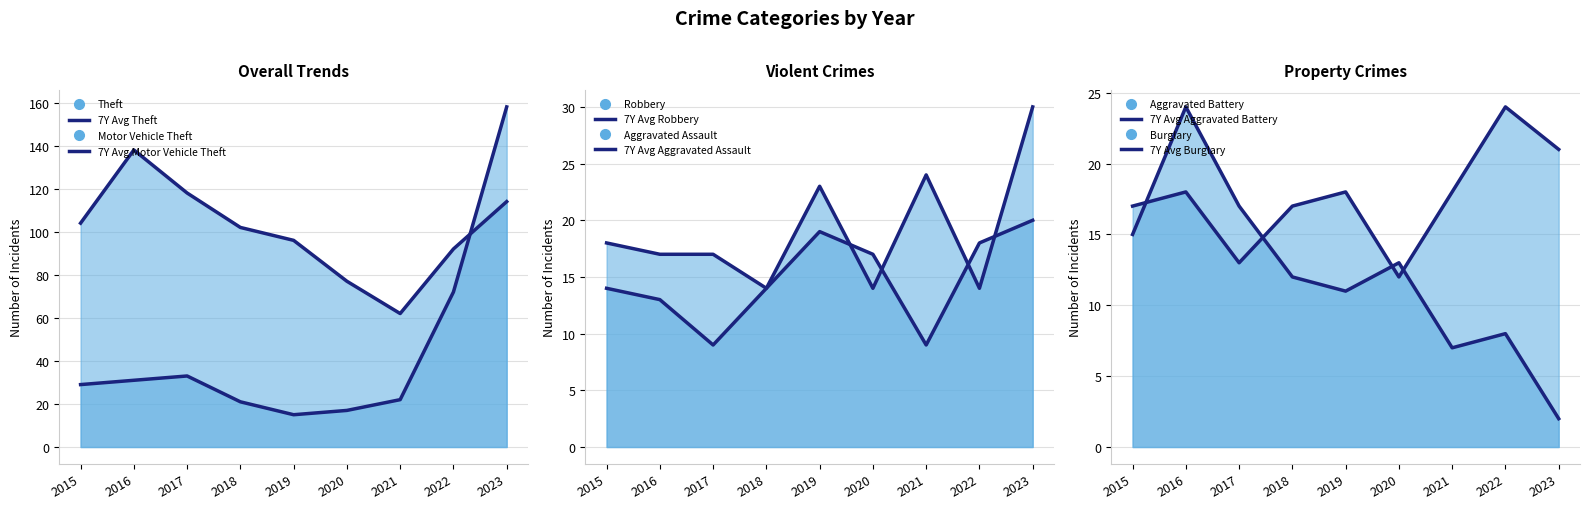

Reading left to right, list all the values displayed in this chart.

Avg Theft: 2015=104	2016=138	2017=118	2018=102	2019=96	2020=77	2021=62	2022=92	2023=114
Avg Motor Vehicle Theft: 2015=29	2016=31	2017=33	2018=21	2019=15	2020=17	2021=22	2022=72	2023=158
Avg Robbery: 2015=18	2016=17	2017=17	2018=14	2019=23	2020=14	2021=24	2022=14	2023=30
Avg Aggravated Assault: 2015=14	2016=13	2017=9	2018=14	2019=19	2020=17	2021=9	2022=18	2023=20
Avg Aggravated Battery: 2015=17	2016=18	2017=13	2018=17	2019=18	2020=12	2021=18	2022=24	2023=21
Avg Burglary: 2015=15	2016=24	2017=17	2018=12	2019=11	2020=13	2021=7	2022=8	2023=2